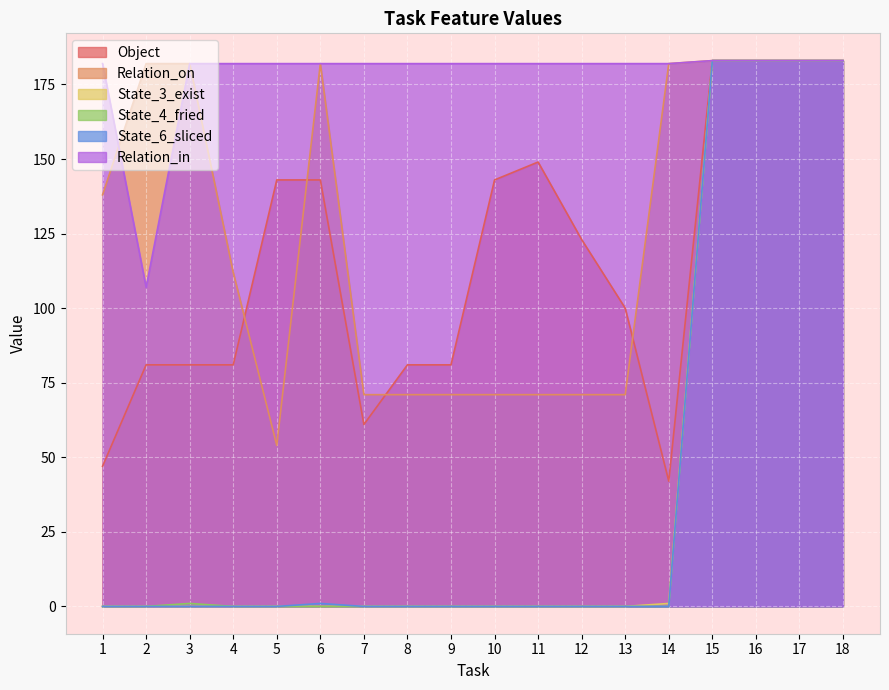

True or false: Object and State_4_fried cross at least once.

False